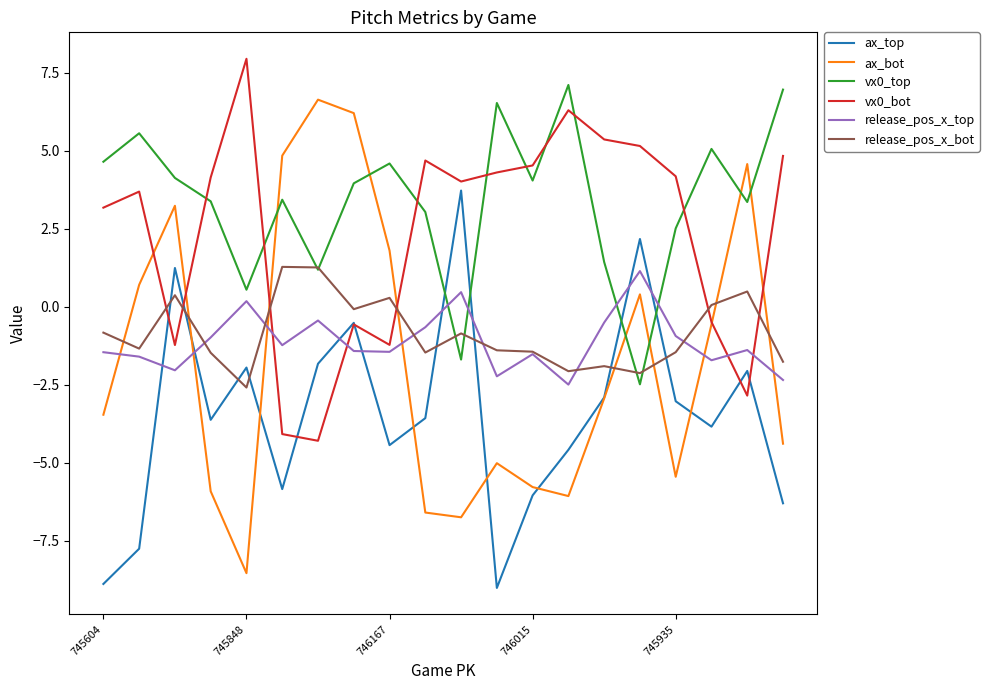

Which series has the largest total across all categories?

vx0_top